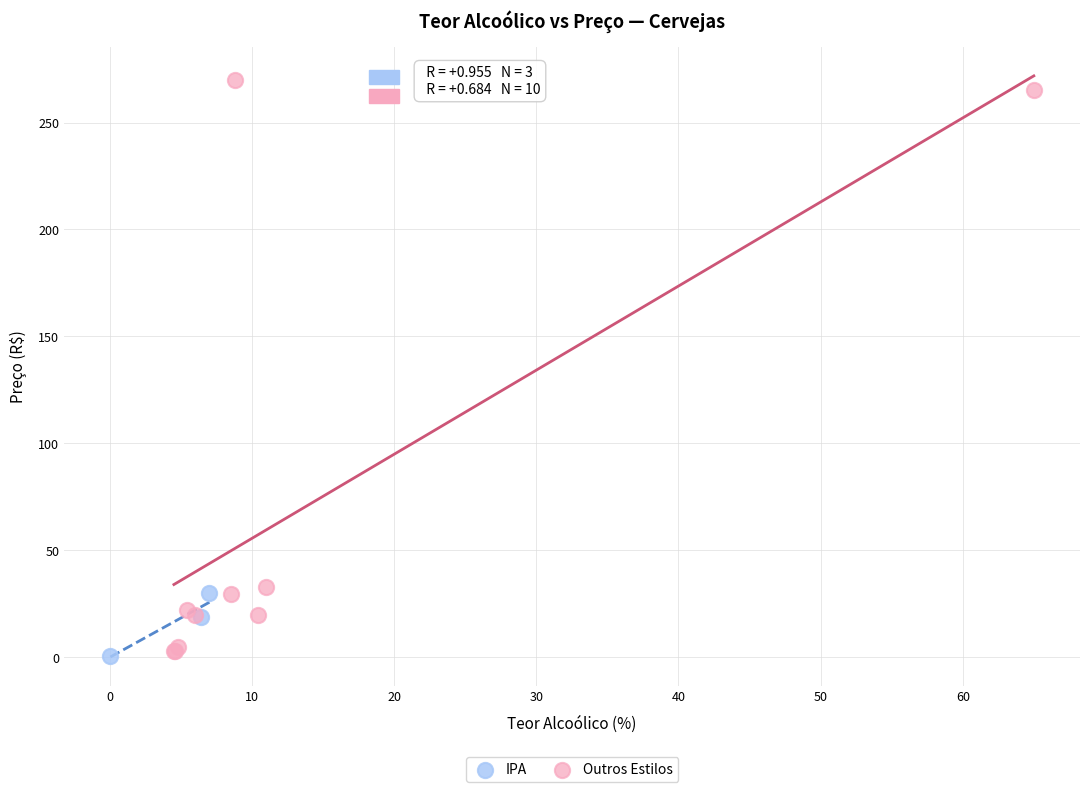

What are all the series names shown in the legend?

IPA, Outros Estilos